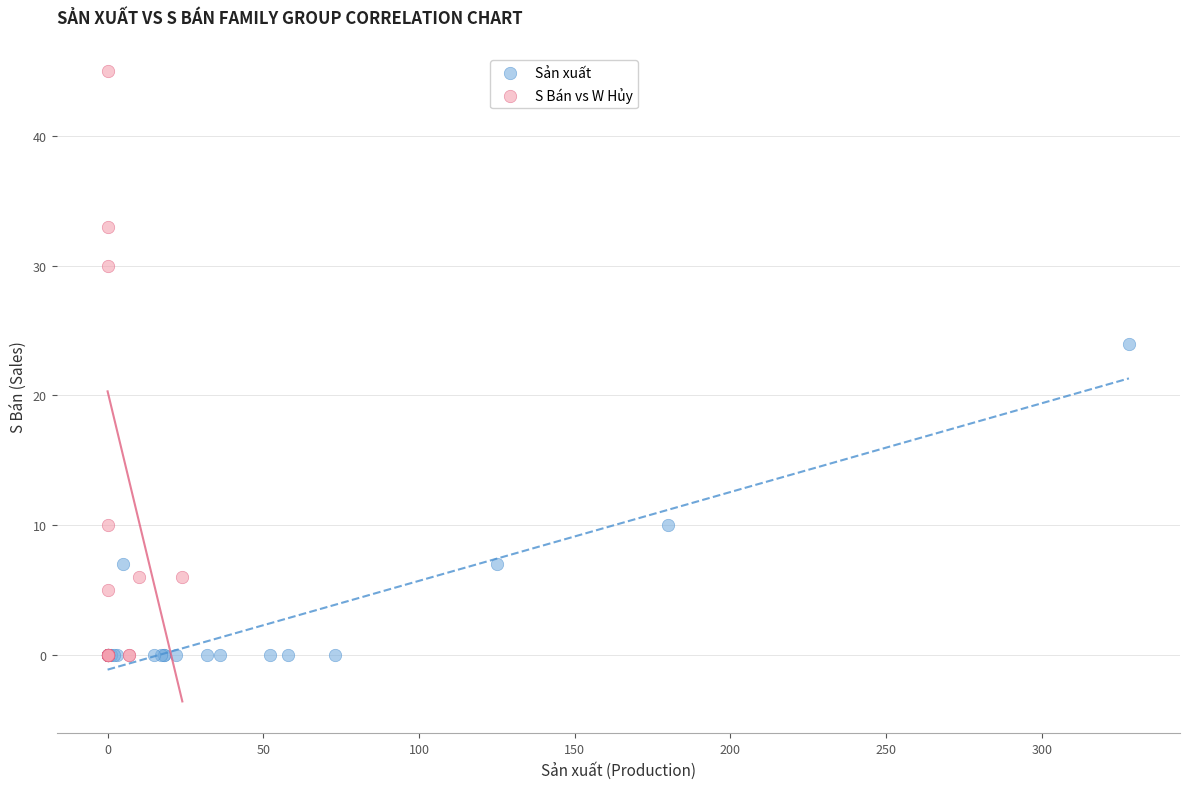

Which series has the largest Y range (max minus min)?

S Bán vs W Hủy